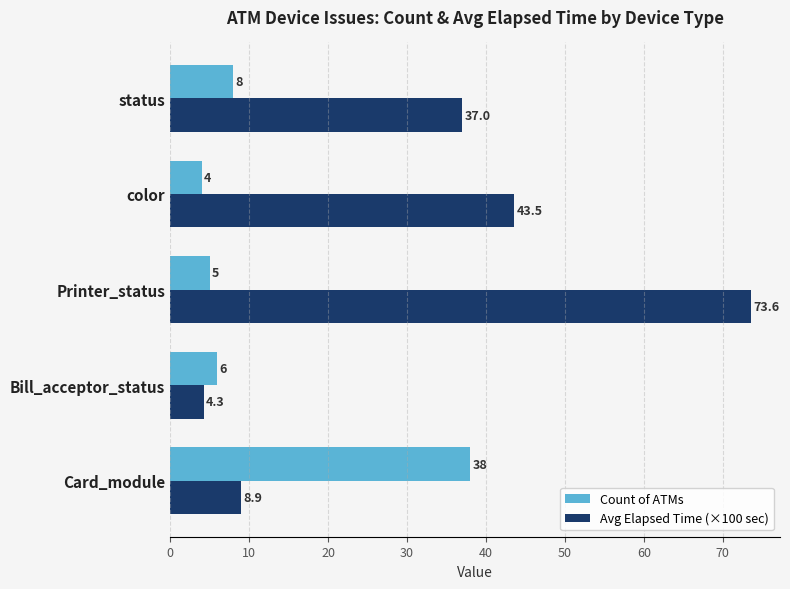

Which series has the widest spread of values?

Avg Elapsed Time (×100 sec)